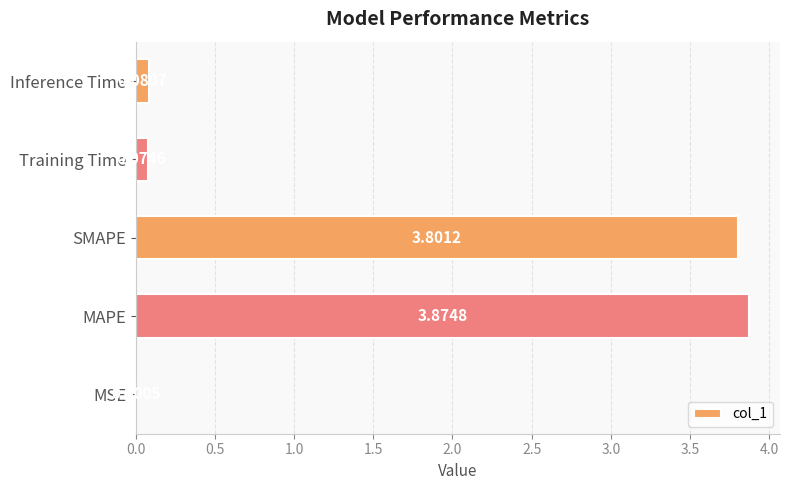

Which has a higher value, SMAPE or MSE?

SMAPE